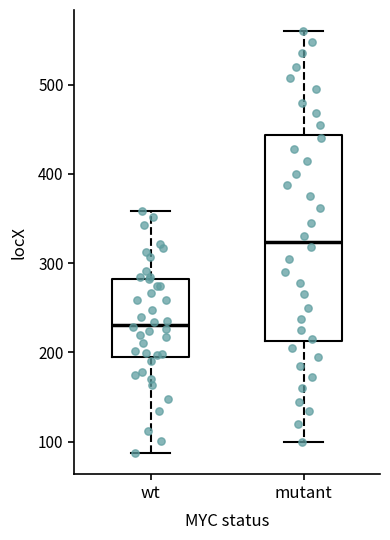

Reading left to right, transcribe this box plot: for each box, give where its median line is, the range the box spans, and where its two whiskers end, as read against the y-axis. The values are not printed on the chart, so give them approximately, as read against the axis.

wt: median 230, box 200 to 280, whiskers 90 to 360
mutant: median 320, box 210 to 440, whiskers 100 to 560